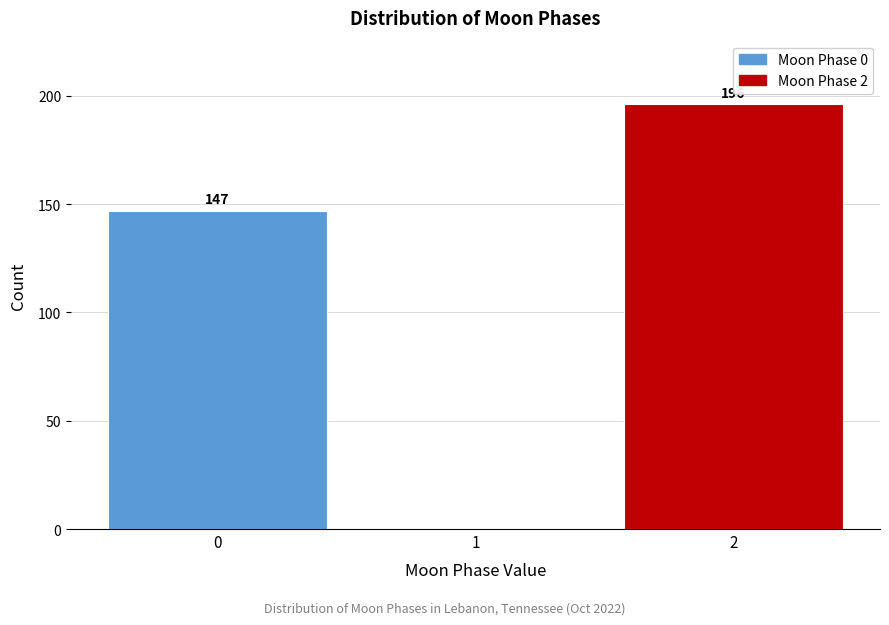

Reading left to right, list all the values displayed in this chart.

0=147	1=0	2=196